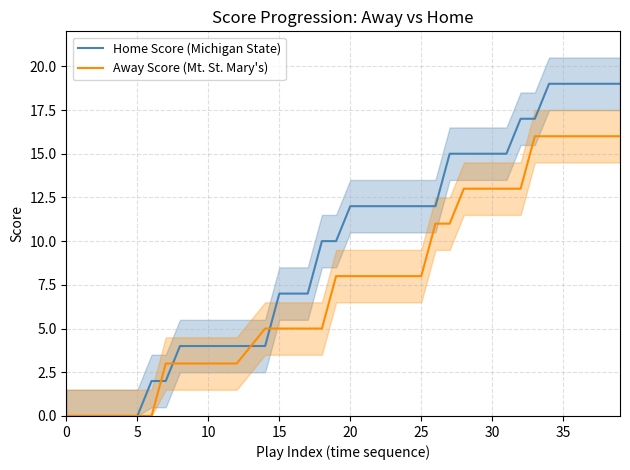

Which series has the widest spread of values?

Home Score (Michigan State)